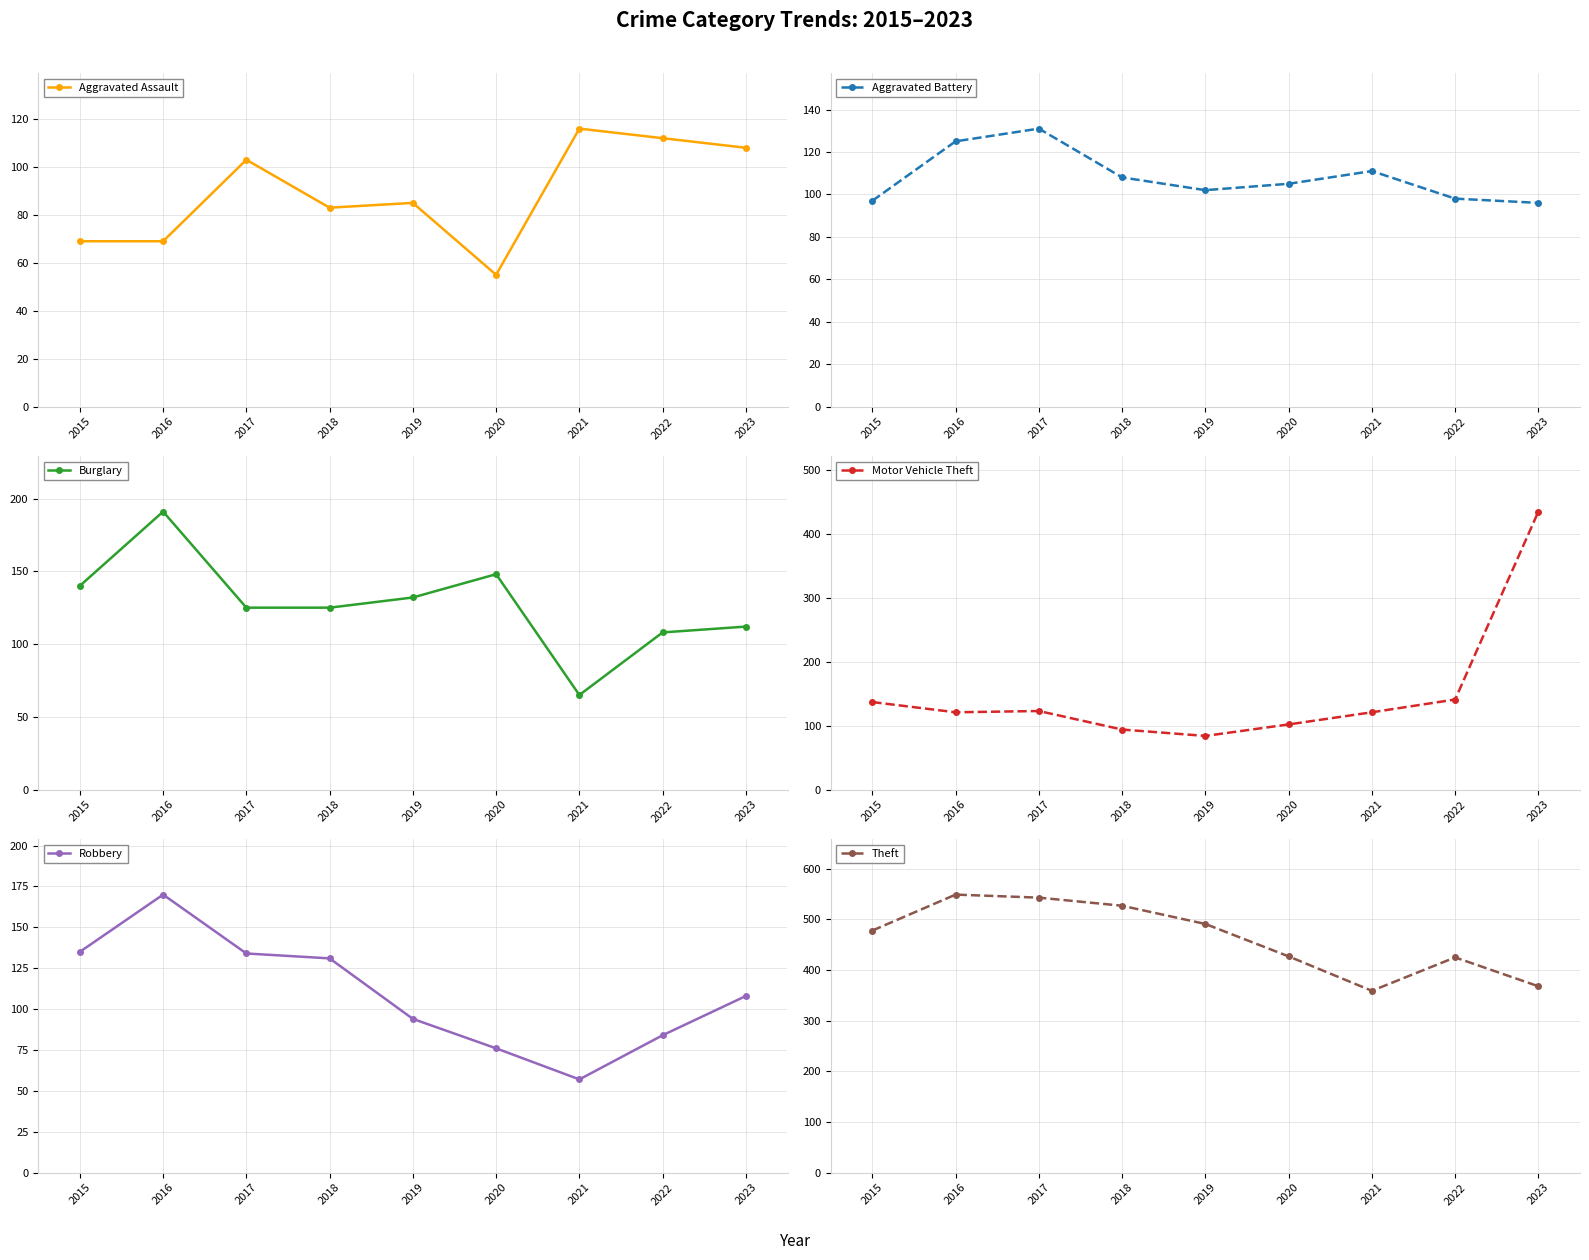

What is the difference between the second highest and second lowest values in the Aggravated Battery series?

28